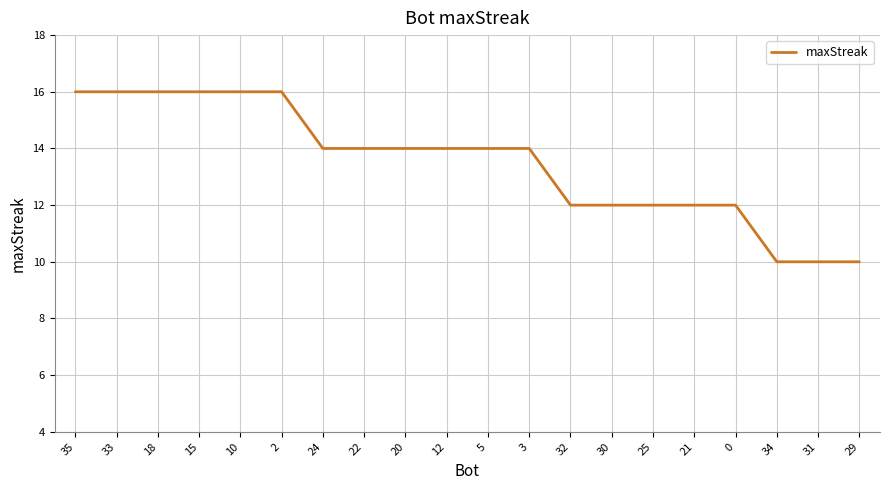

How many values are between 12 and 16?

17